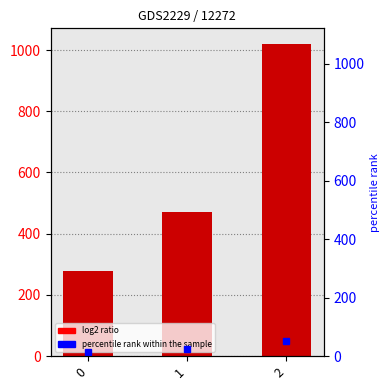

What is the smallest value displayed?

277.8